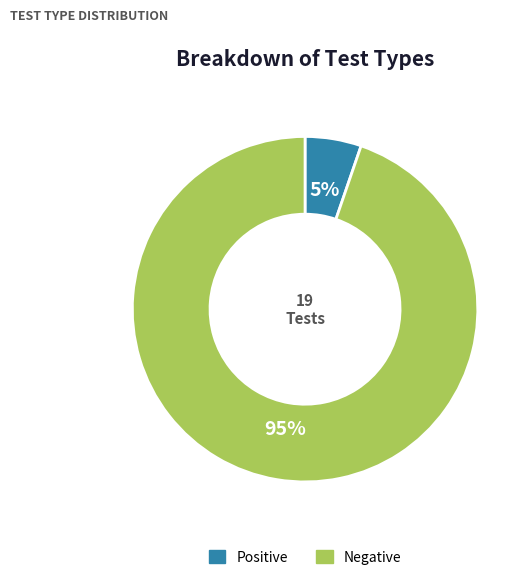

To the nearest percent, what portion does Negative represent?

95%